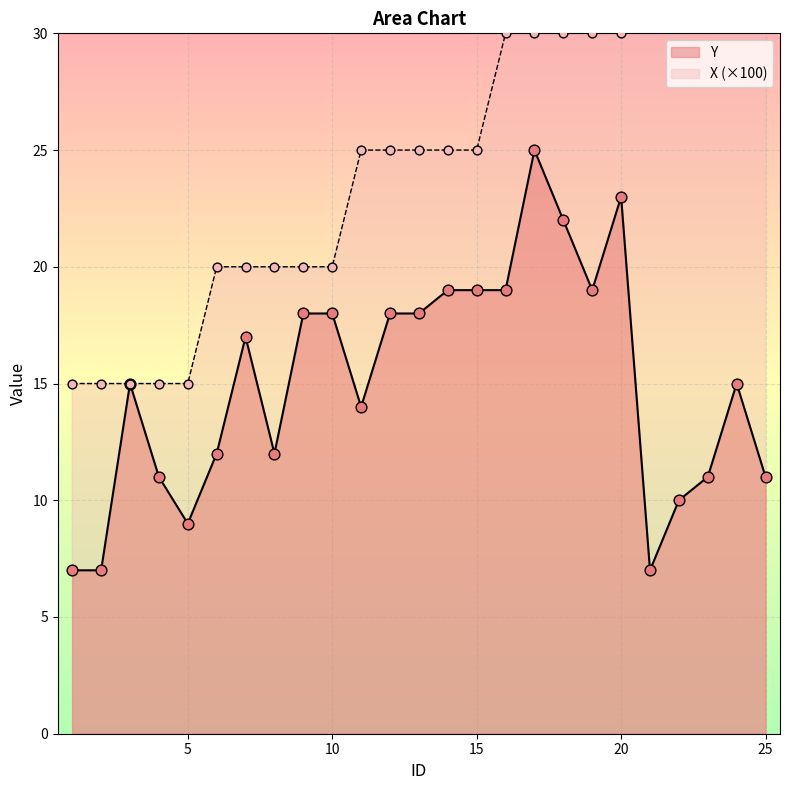

At how many categories does at least one series exceed 13?

25